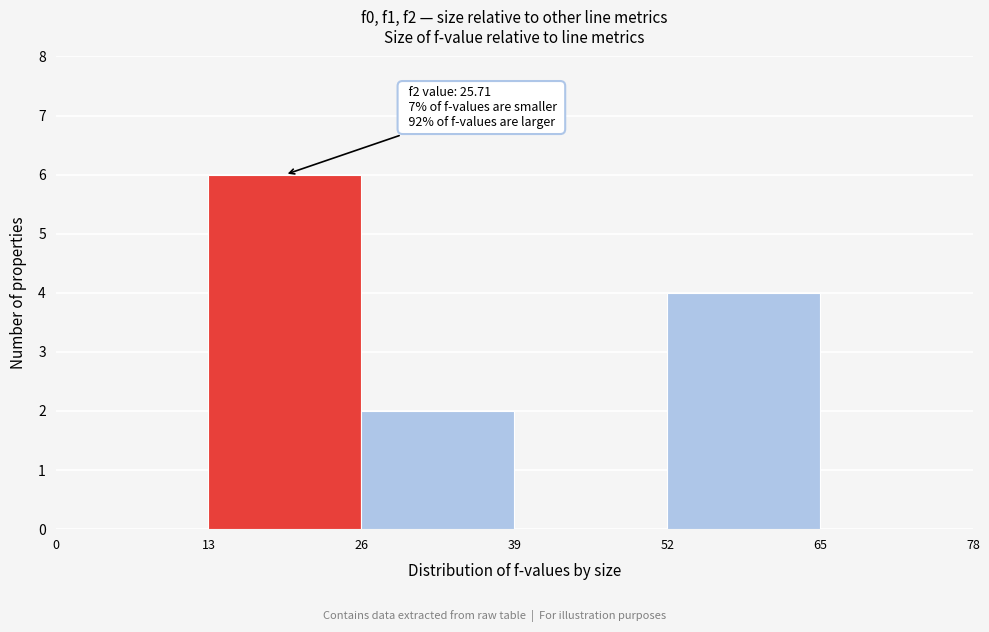

Over which range of the x-axis is the bar tallest?

13 to 26